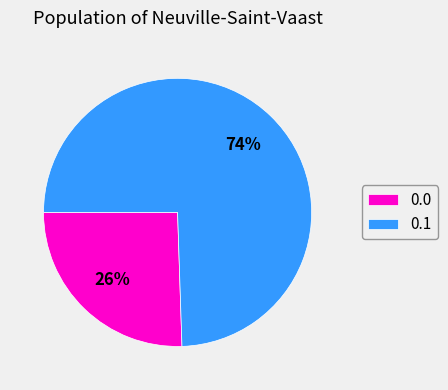

How many slices are in this pie chart?

2